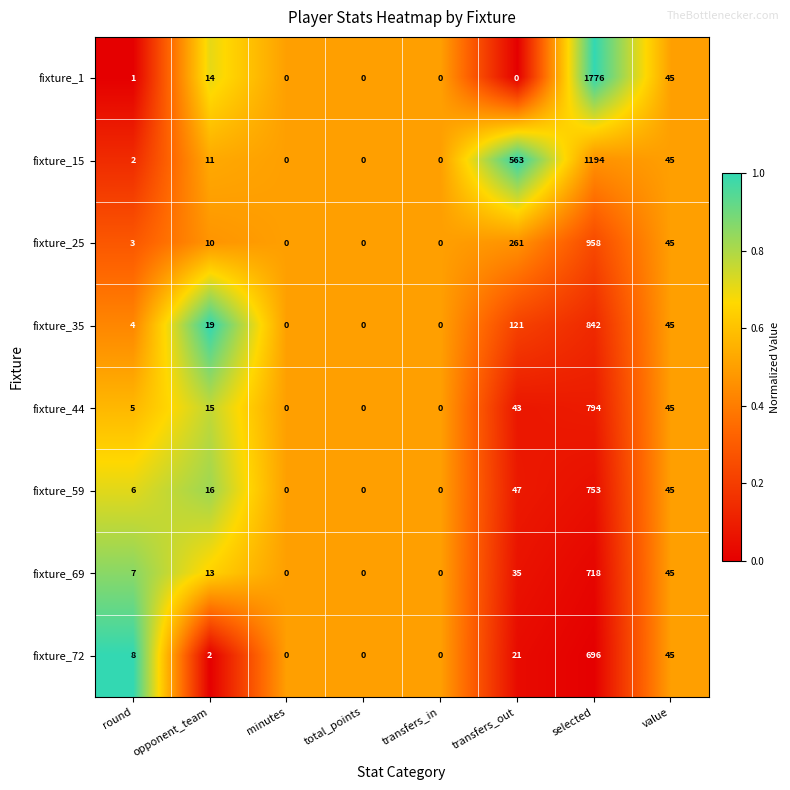

True or false: fixture_25 has a value of 0 at transfers_in.

True